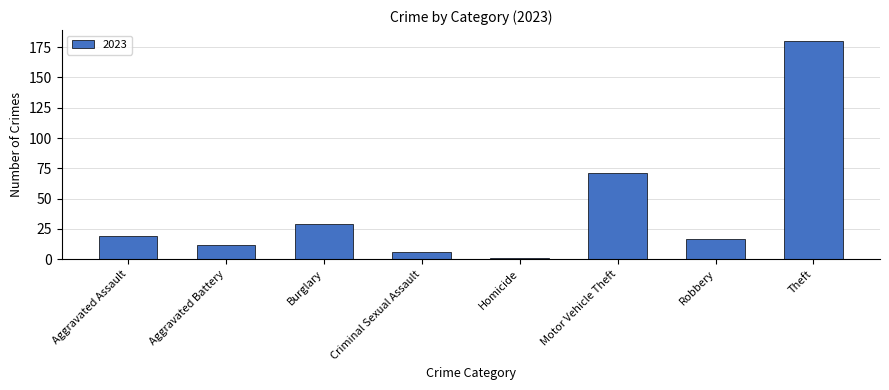

What is the ratio of the value at Robbery to the value at Aggravated Battery?

1.4